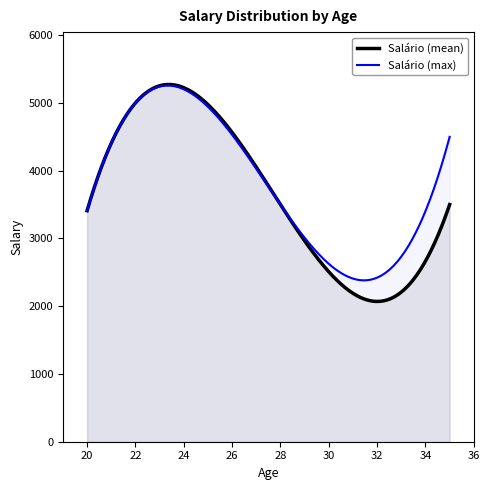

What is the minimum value for Salário (max)?

2381.7